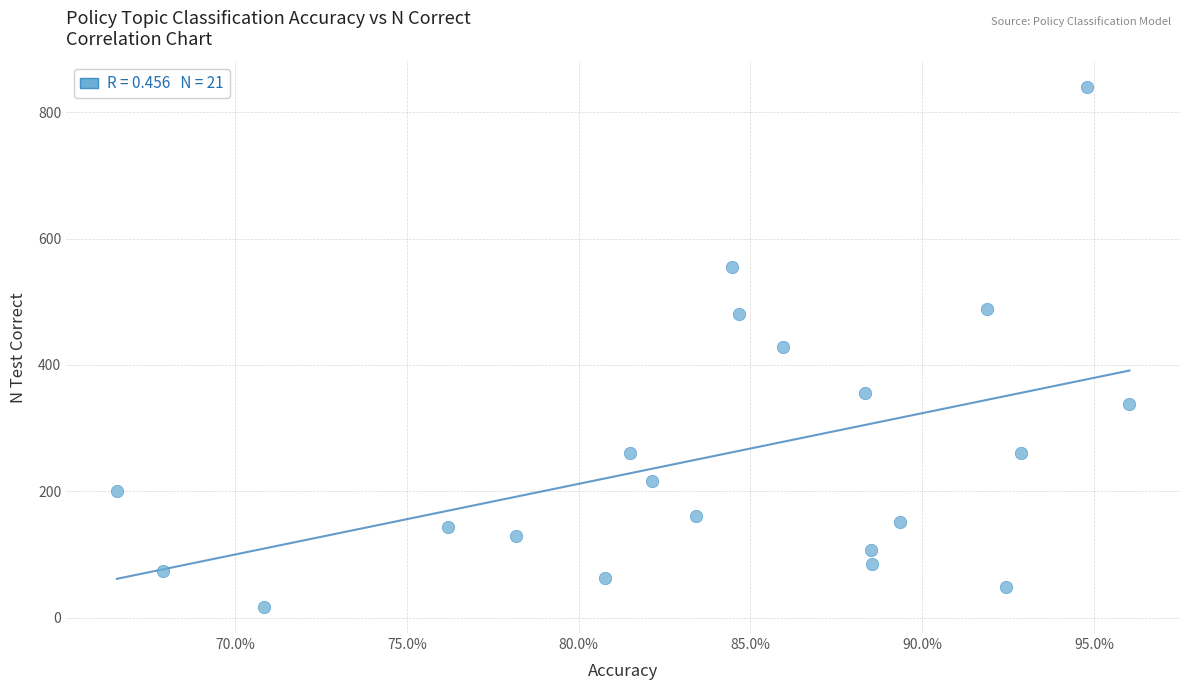

What is the range of Y values (max minus min)?

822